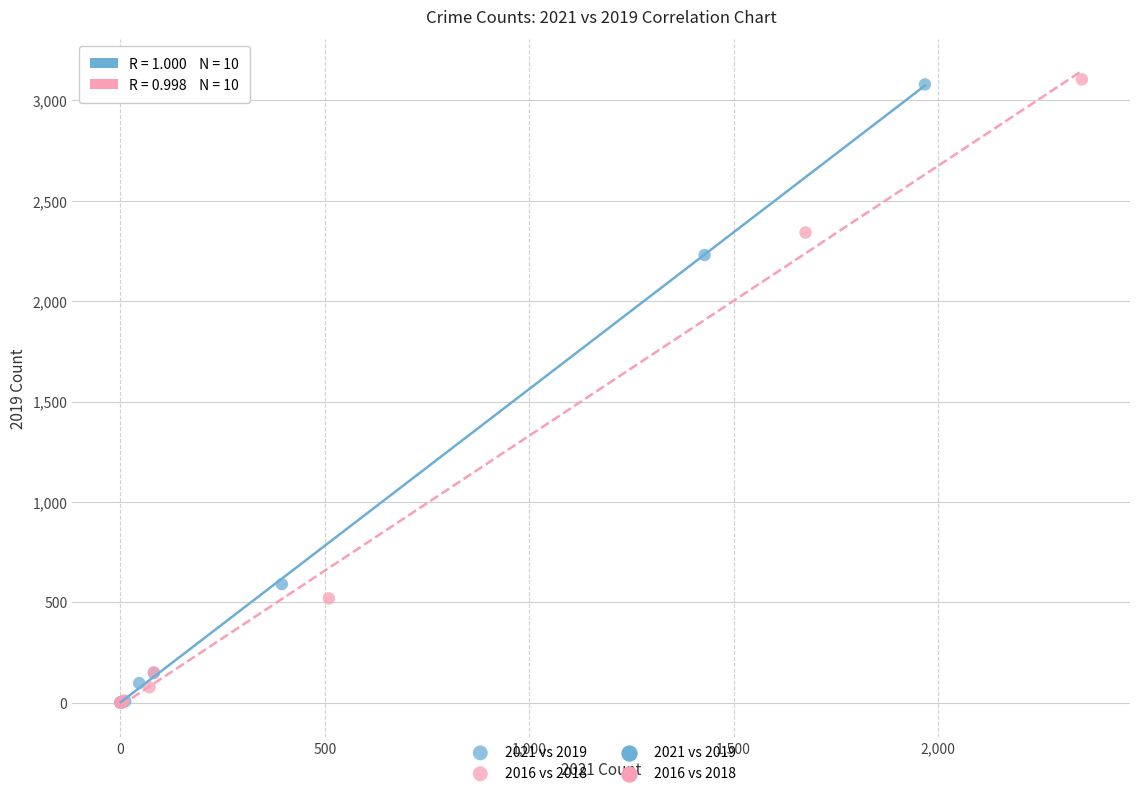

Which series has the largest Y range (max minus min)?

2016 vs 2018